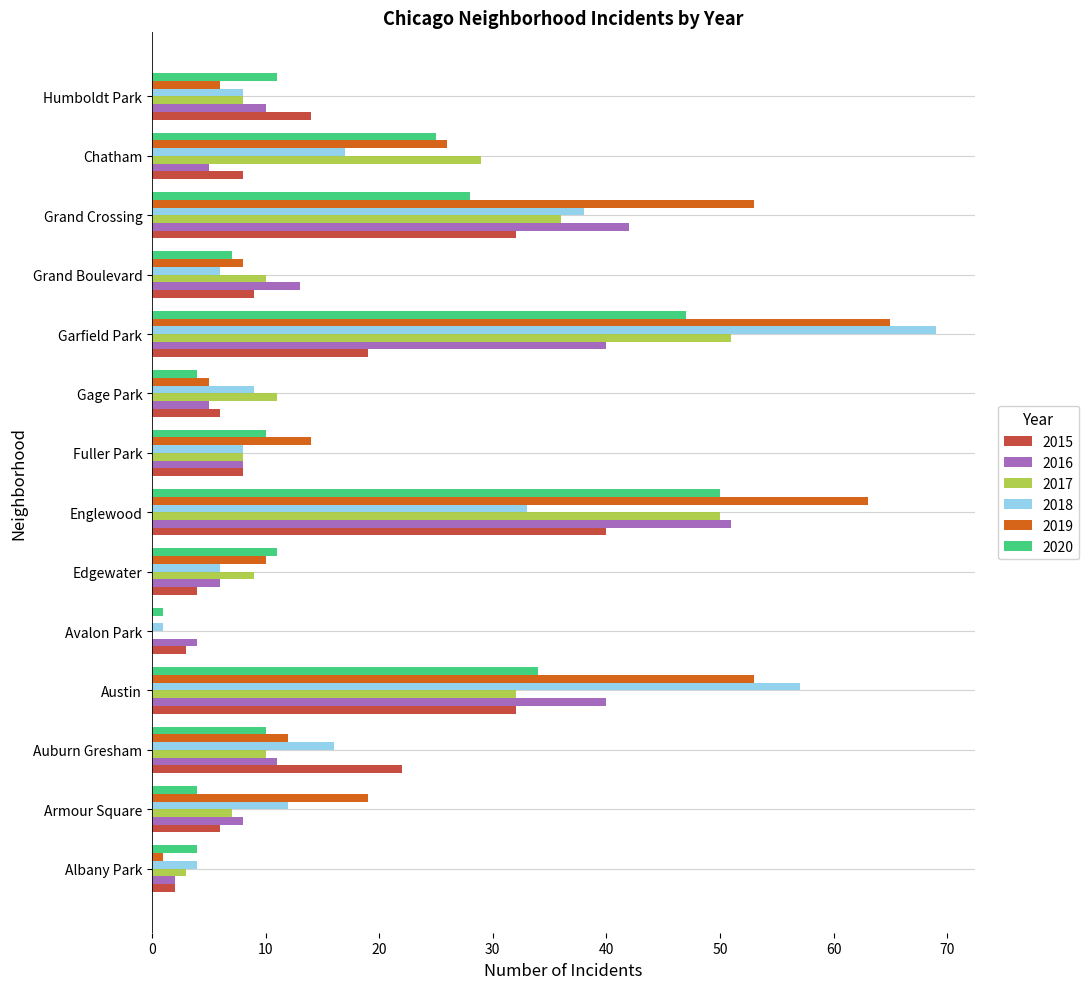

The value of 2020 at Fuller Park is 10. True or false?

True